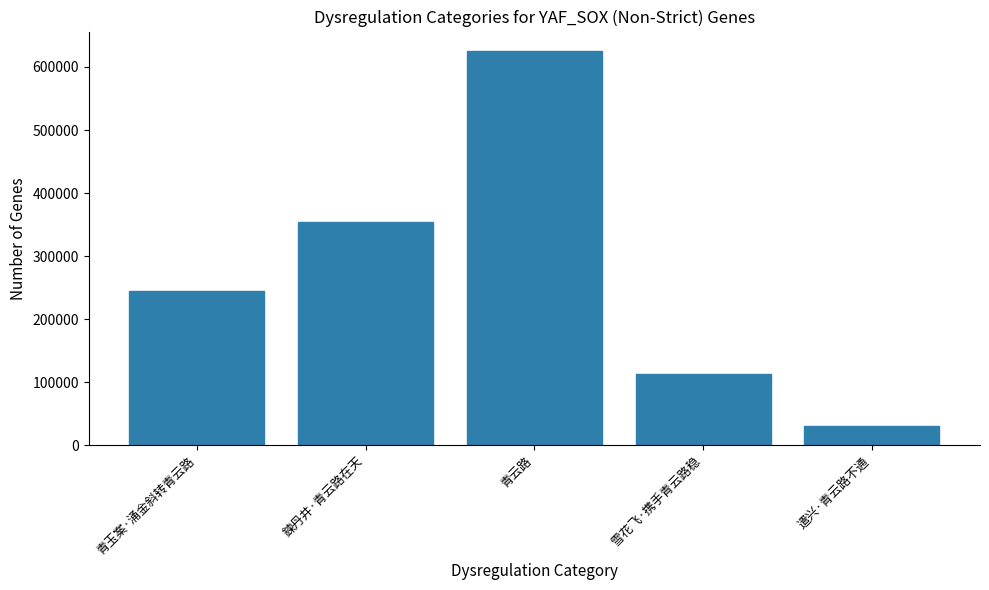

What is the label of the 5th bar from the right?

青玉案·涌金斜转青云路